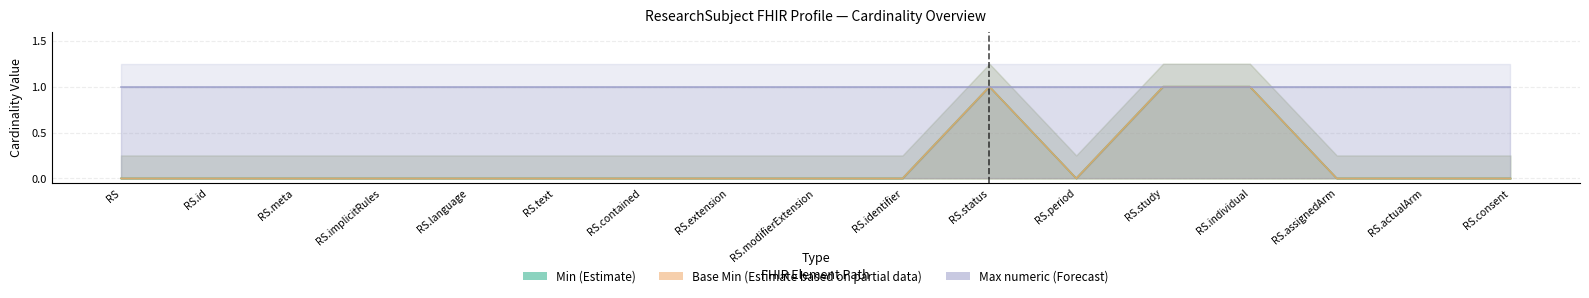

At how many categories does at least one series exceed 0?

3